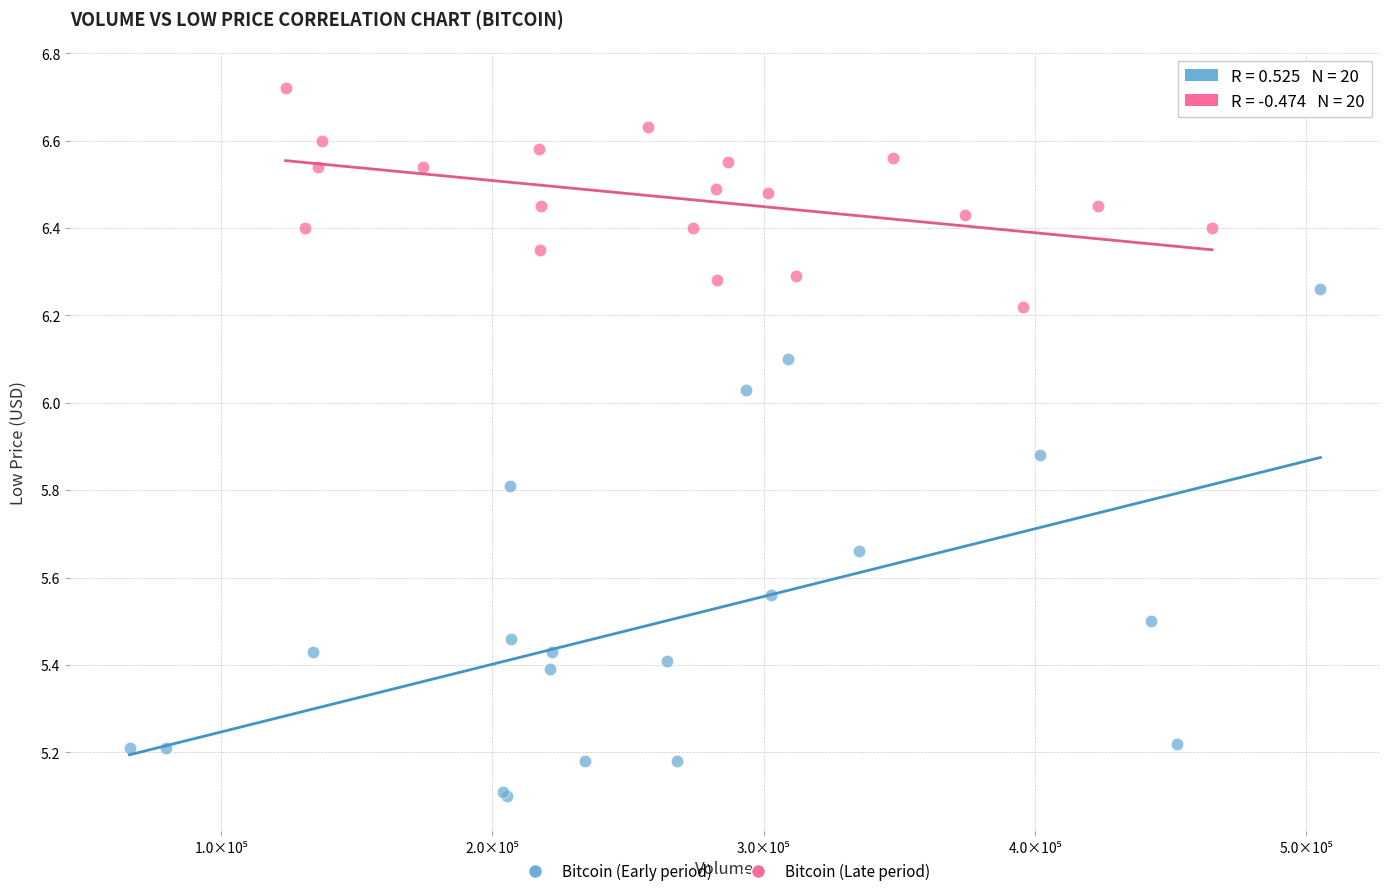

Which series has the widest spread of Y values?

Bitcoin (Early period)